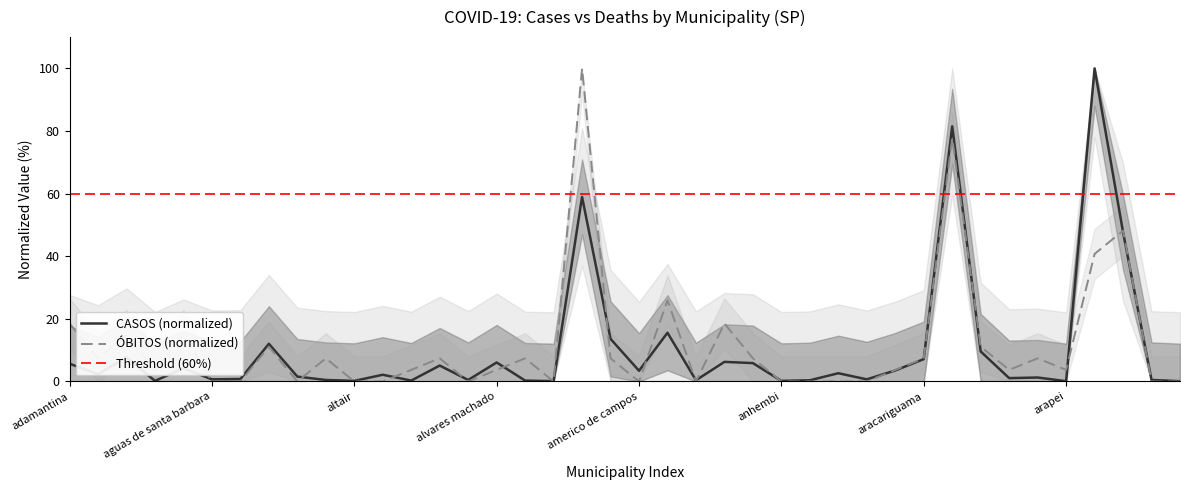

What is the difference between the second highest and second lowest values in the CASOS series?

81.4